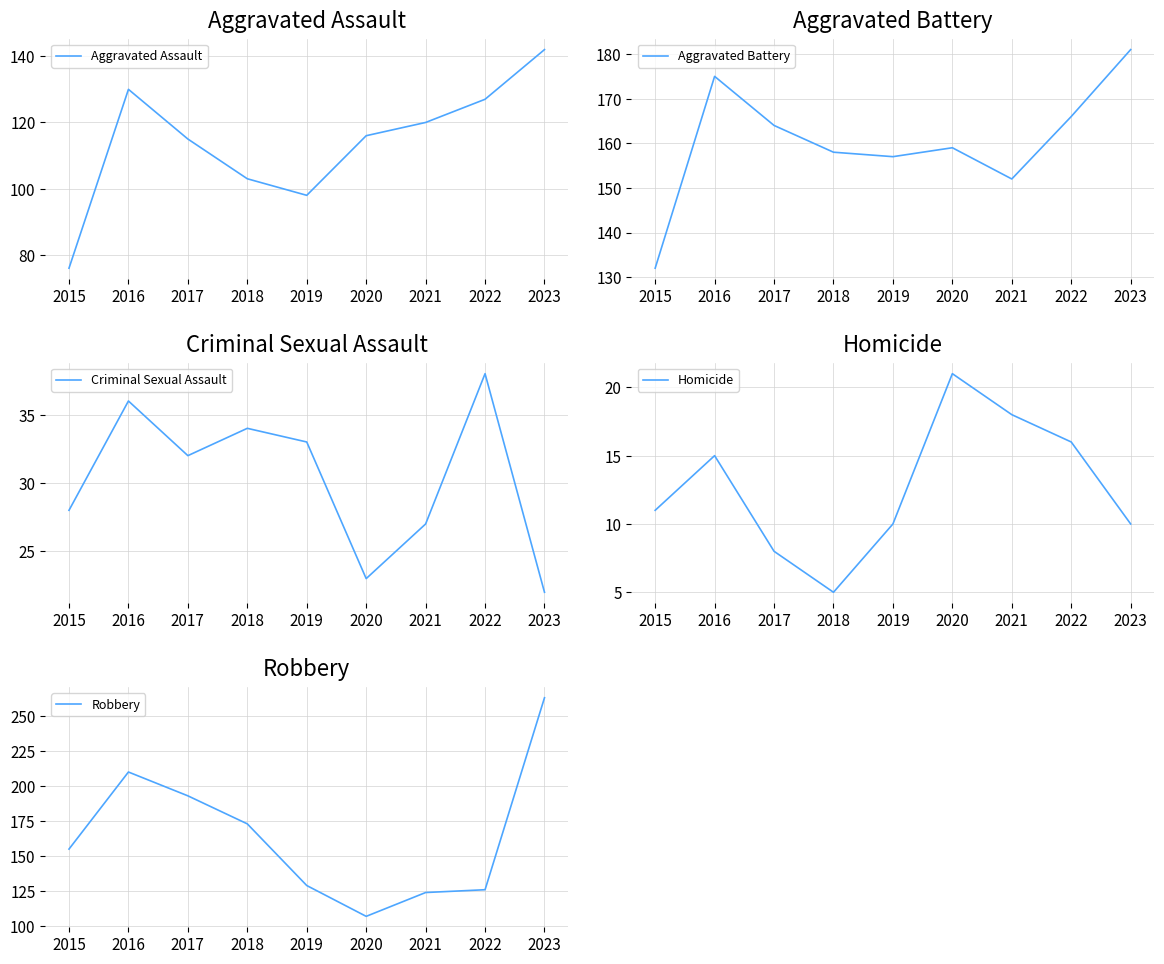

At which category does Criminal Sexual Assault reach its first local valley?

2017